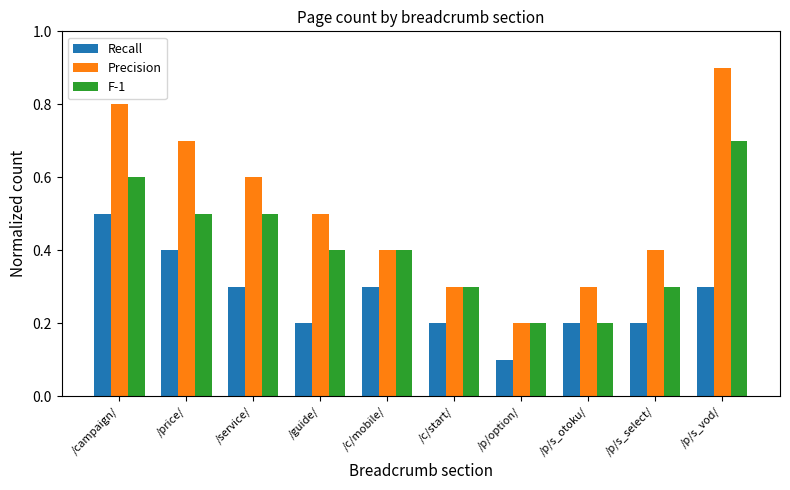

Rank the series at /service/ from highest to lowest value.

Precision, F-1, Recall